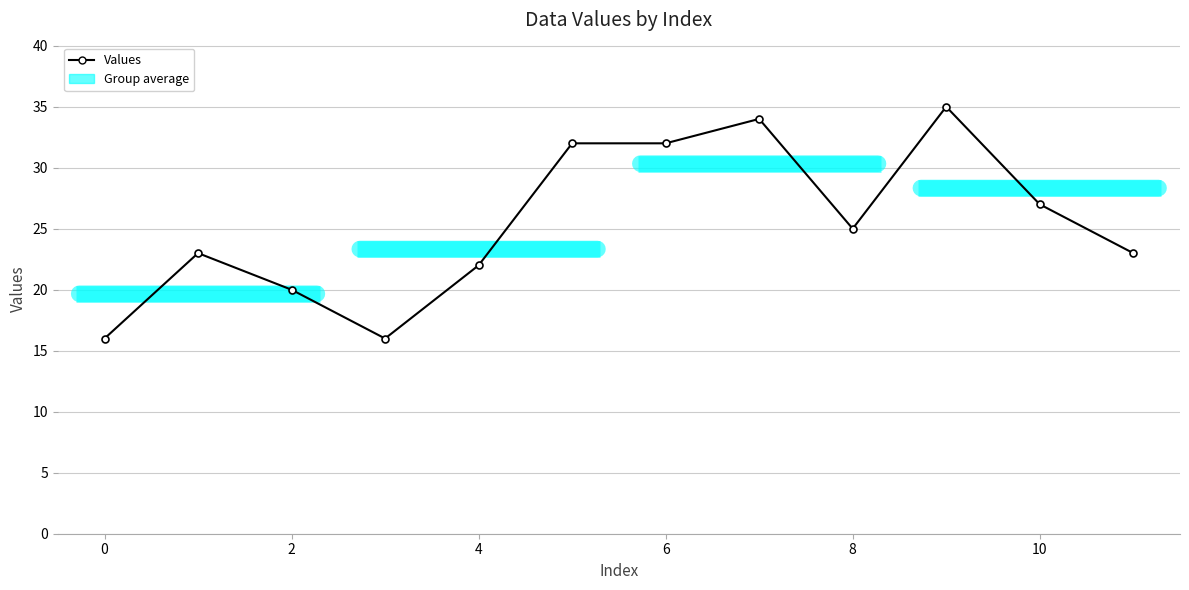

Does the chart display data point markers on the line(s)?

Yes